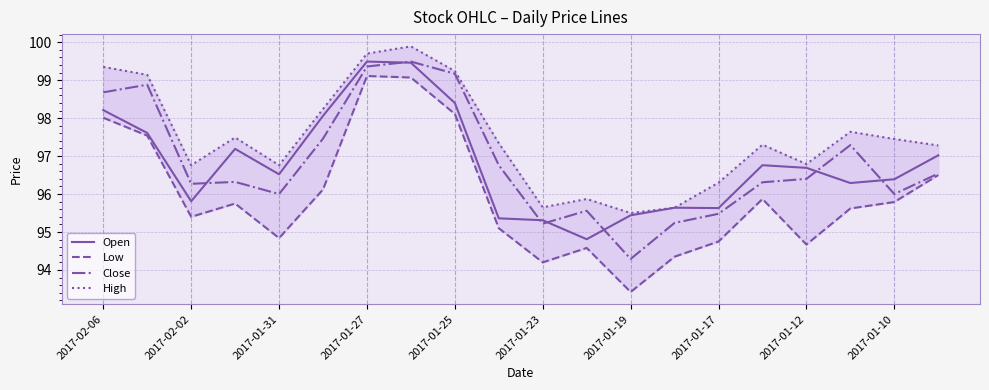

The value of Close at 2017-01-10 is 96.0. True or false?

True